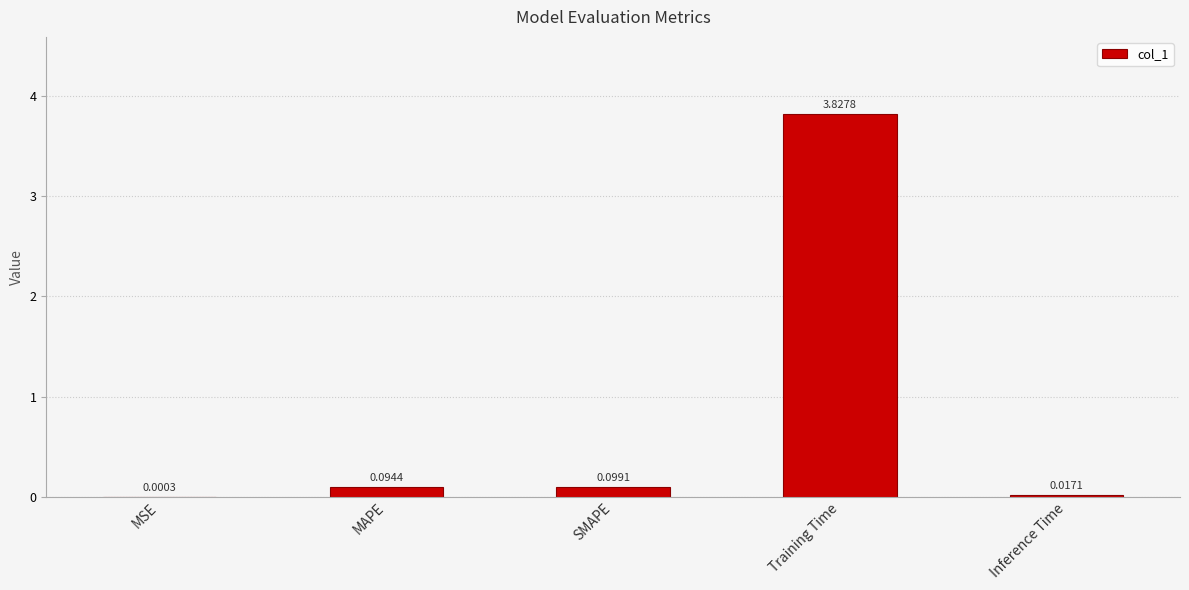

What is the sum of the values at SMAPE and Training Time?

3.9